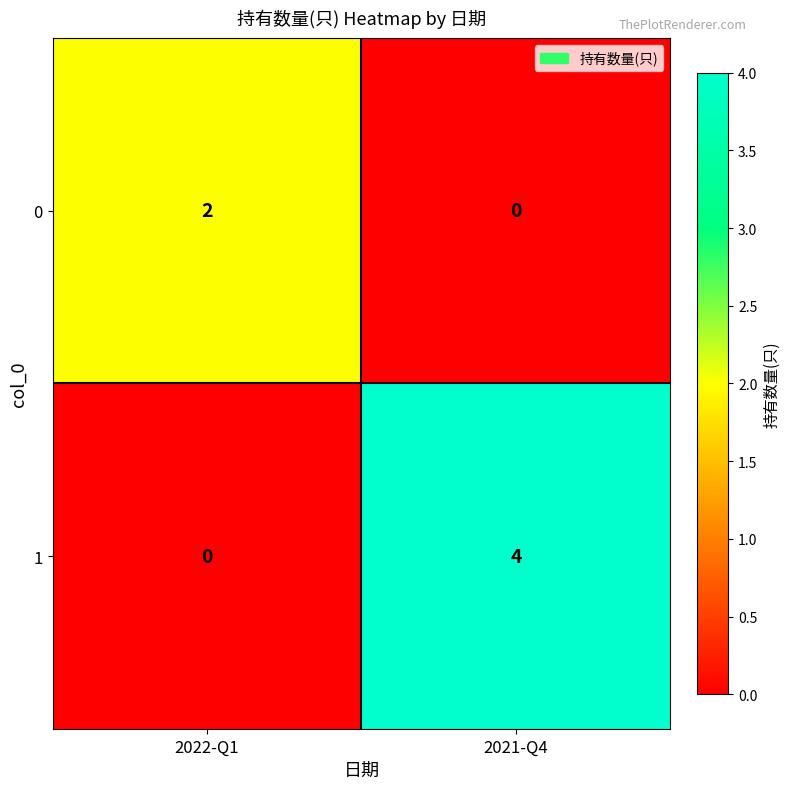

Reading right to left, what are all the values shown in this chart?

0: 2021-Q4=0	2022-Q1=2
1: 2021-Q4=4	2022-Q1=0